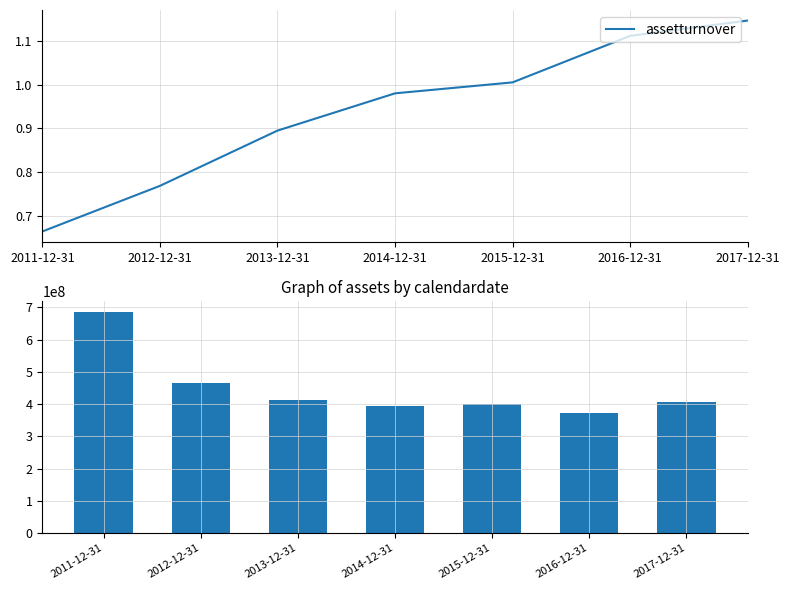

At which label does assets reach its minimum?

2016-12-31